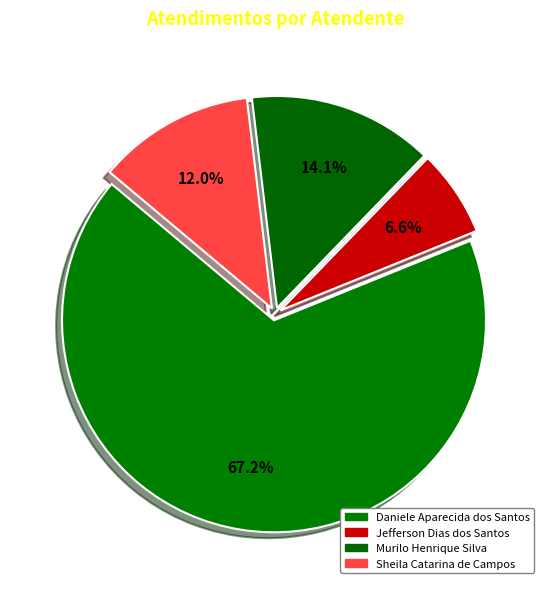

Which slice is the smallest?

Jefferson Dias dos Santos